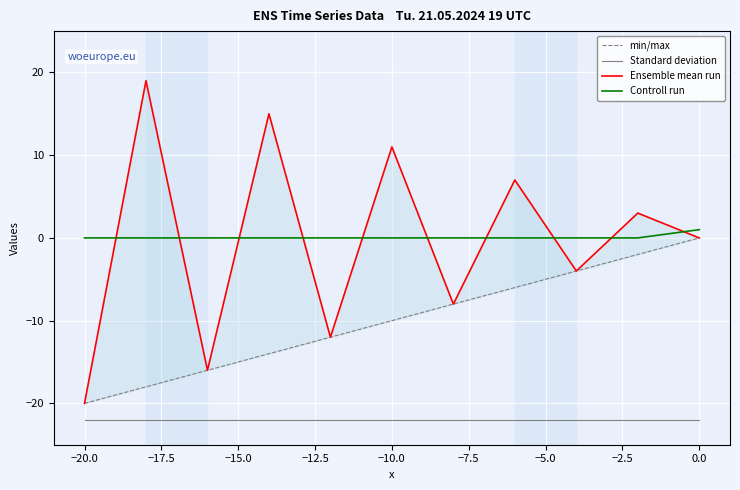

How many values in Ensemble mean run are below zero?

5